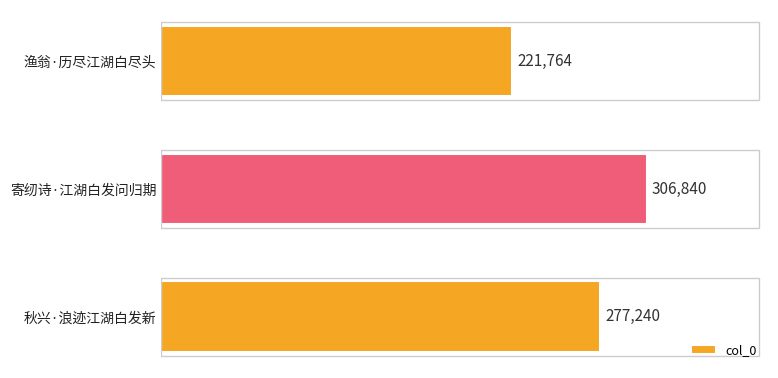

List the labels in order of value, largest first.

寄纫诗·江湖白发问归期, 秋兴·浪迹江湖白发新, 渔翁·历尽江湖白尽头